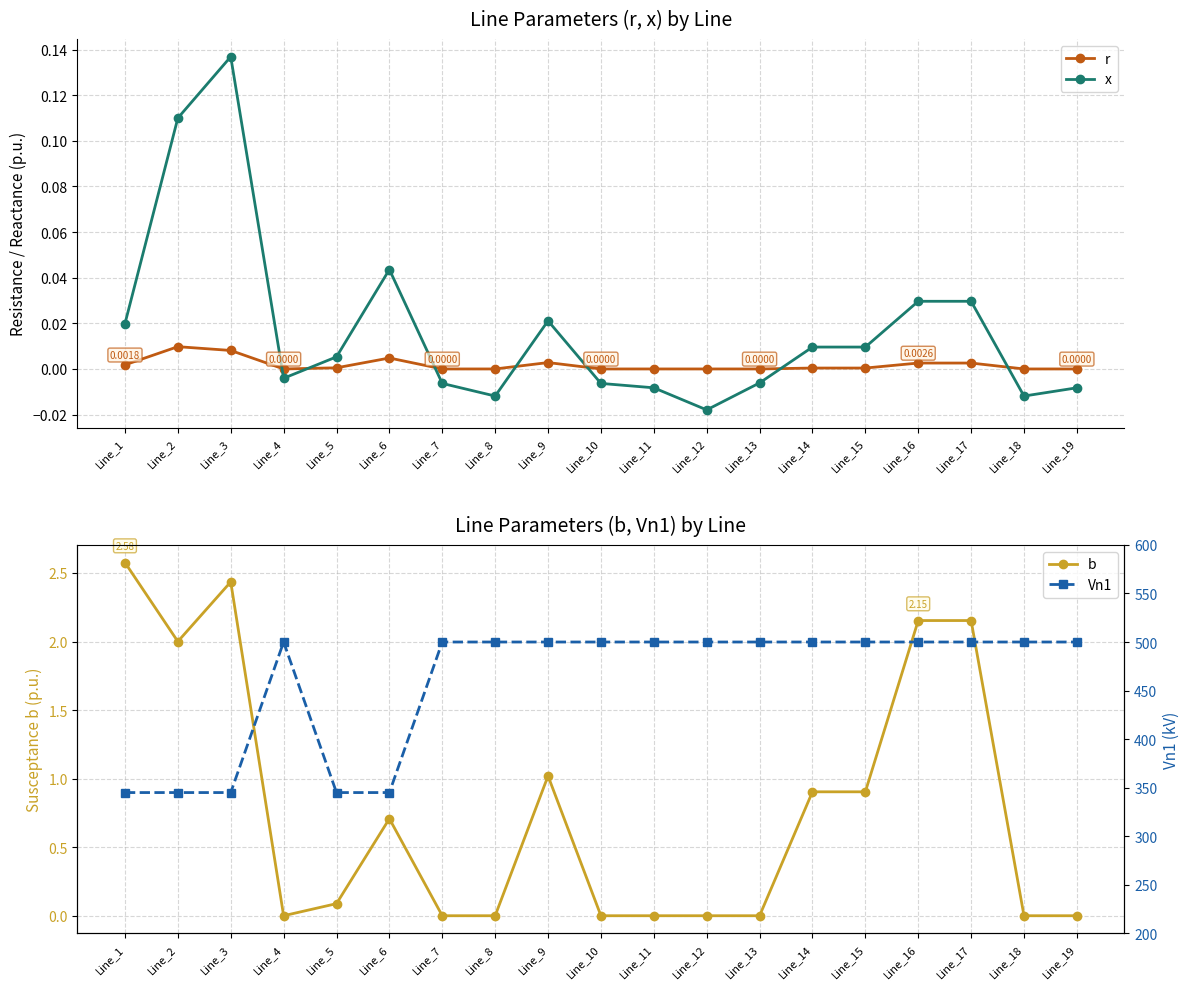

List the labels in order of b value, smallest first.

Line_4, Line_7, Line_8, Line_10, Line_11, Line_12, Line_13, Line_18, Line_19, Line_5, Line_6, Line_14, Line_15, Line_9, Line_2, Line_16, Line_17, Line_3, Line_1